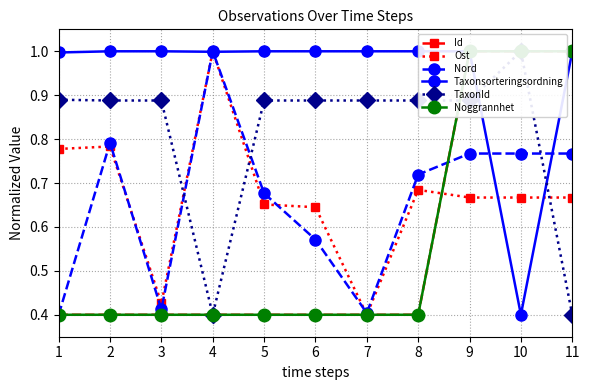

Reading right to left, extract all data points from this chart.

Id: 11=1.0	10=1.0	9=1.0	8=0.4	7=0.4	6=0.4	5=0.4	4=0.4	3=0.4	2=0.4	1=0.4
Ost: 11=0.7	10=0.7	9=0.7	8=0.7	7=0.4	6=0.6	5=0.7	4=1.0	3=0.4	2=0.8	1=0.8
Nord: 11=0.8	10=0.8	9=0.8	8=0.7	7=0.4	6=0.6	5=0.7	4=1.0	3=0.4	2=0.8	1=0.4
Taxonsorteringsordning: 11=1.0	10=0.4	9=1.0	8=1.0	7=1.0	6=1.0	5=1.0	4=1.0	3=1.0	2=1.0	1=1.0
TaxonId: 11=0.4	10=1.0	9=0.9	8=0.9	7=0.9	6=0.9	5=0.9	4=0.4	3=0.9	2=0.9	1=0.9
Noggrannhet: 11=1.0	10=1.0	9=1.0	8=0.4	7=0.4	6=0.4	5=0.4	4=0.4	3=0.4	2=0.4	1=0.4